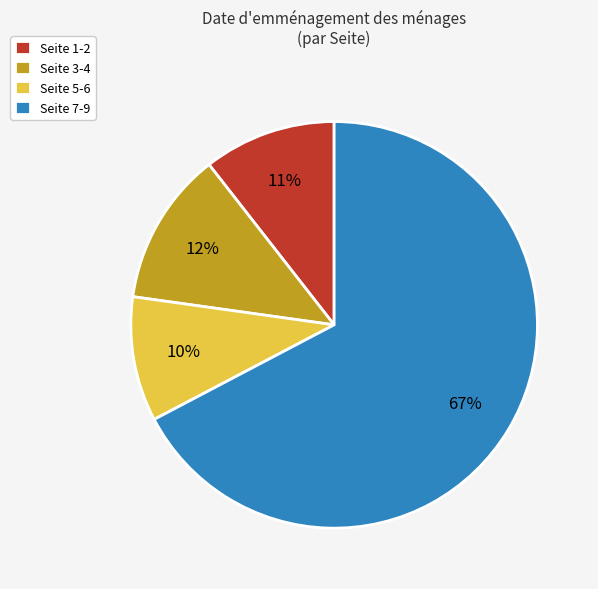

Which has a higher value, Seite 1-2 or Seite 7-9?

Seite 7-9